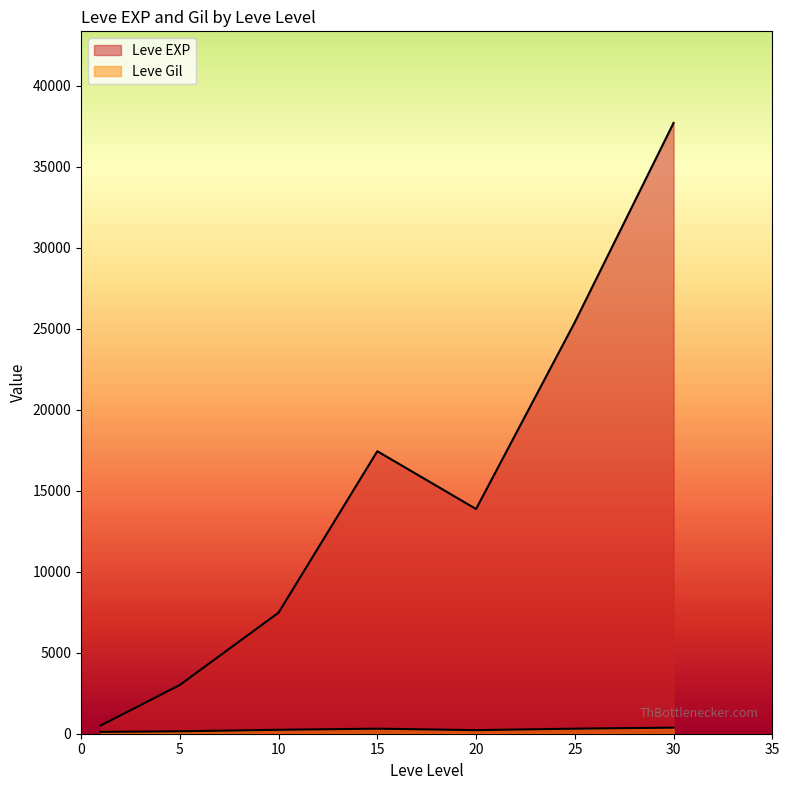

What is the sum of the Leve Gil values at 25 and 25?

548